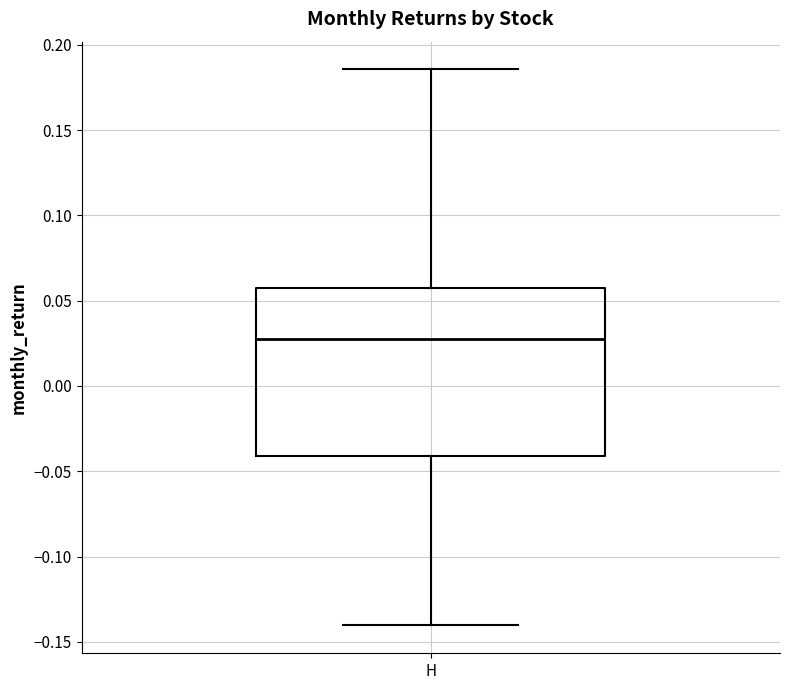

Read this box plot against the y-axis: the position of the median line, the range covered by the box, and the ends of both whiskers. The values are not printed on the chart, so give them approximately, as read against the axis.

median 0.025, box -0.040 to 0.055, whiskers -0.140 to 0.185